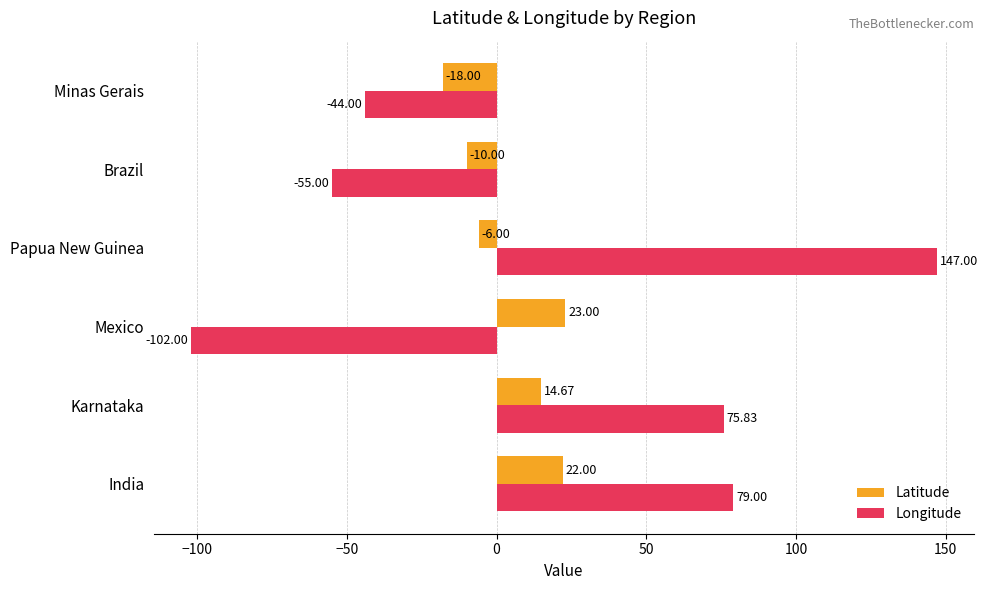

Is the value of Latitude at Brazil greater than the value of Longitude at Minas Gerais?

Yes